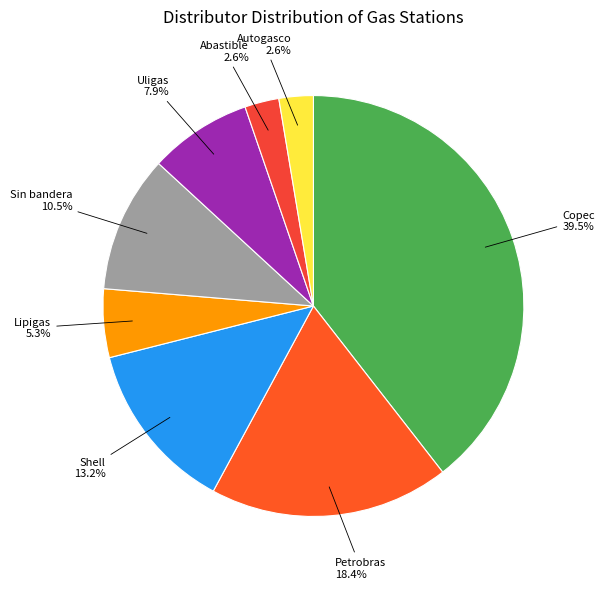

Is there a majority slice in this chart?

No